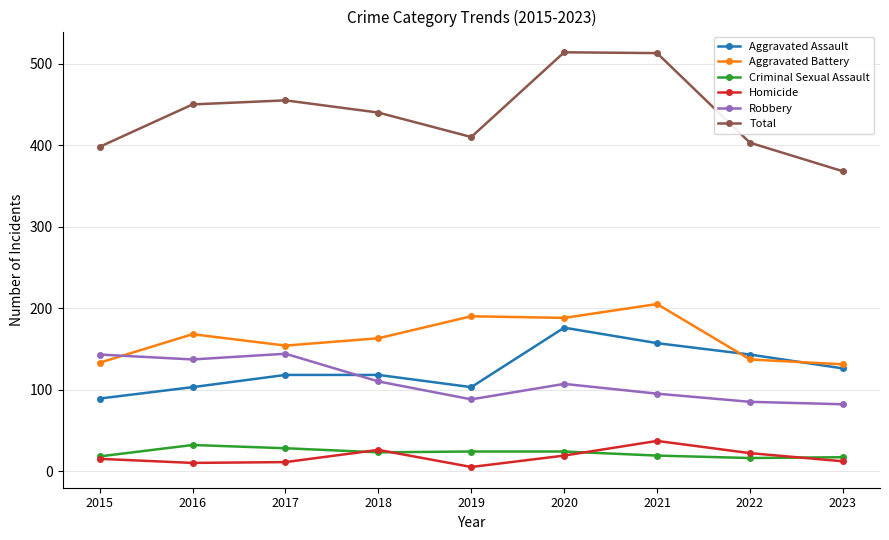

What is the maximum value for Homicide?

37